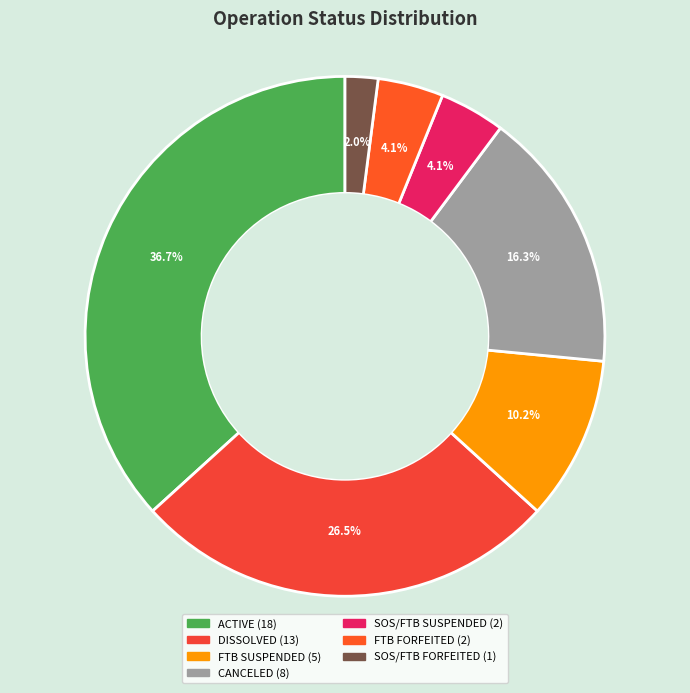

How many segments does this pie chart have?

7